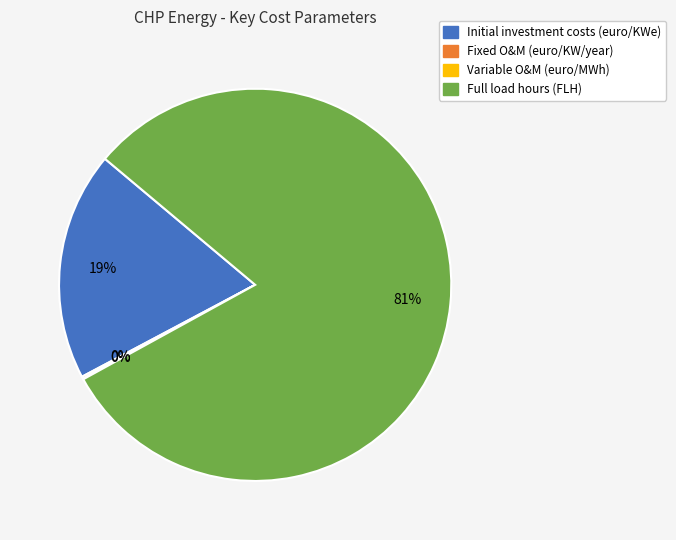

To the nearest percent, what is the average slice percentage?

25%